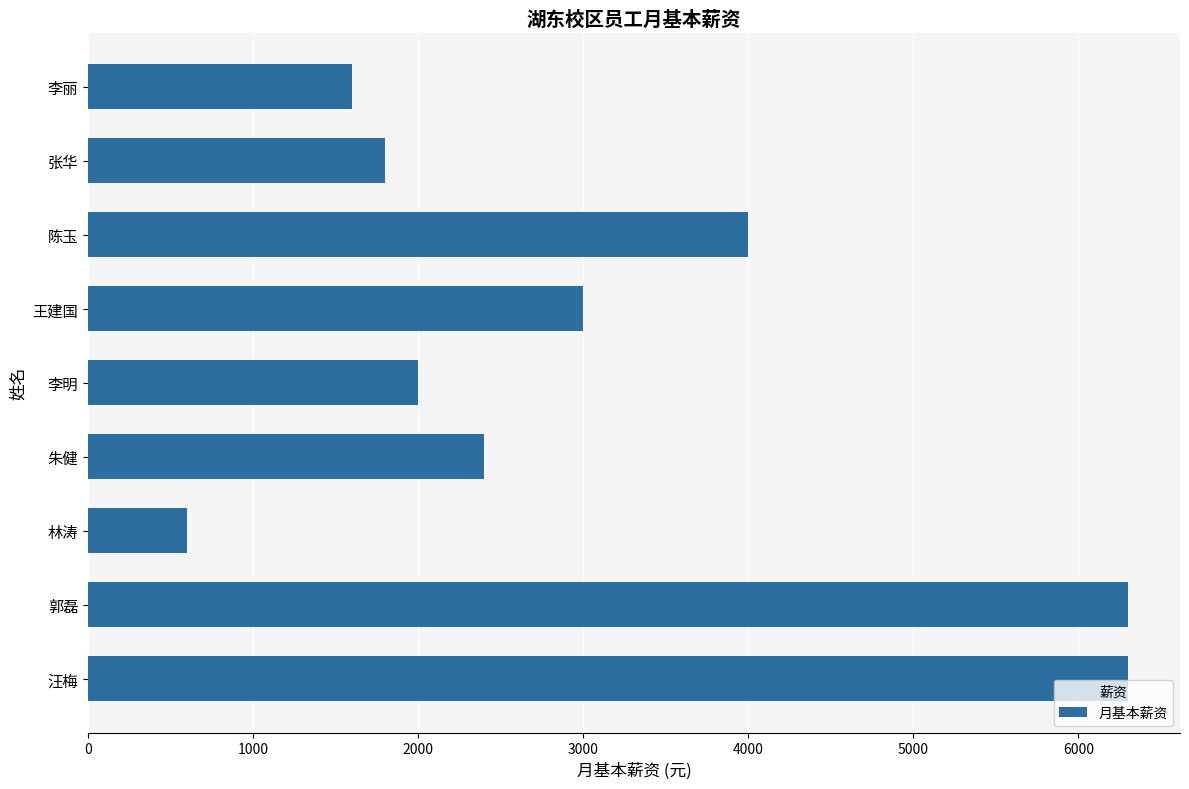

The chart shows a value of 3000 at 王建国. True or false?

True